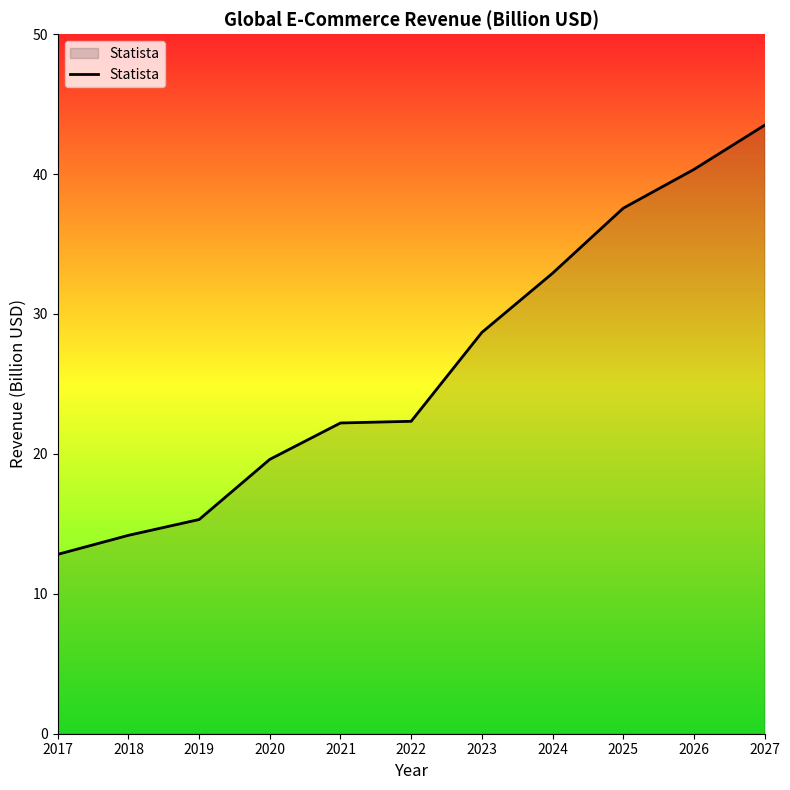

What is the smallest value displayed?

12.8